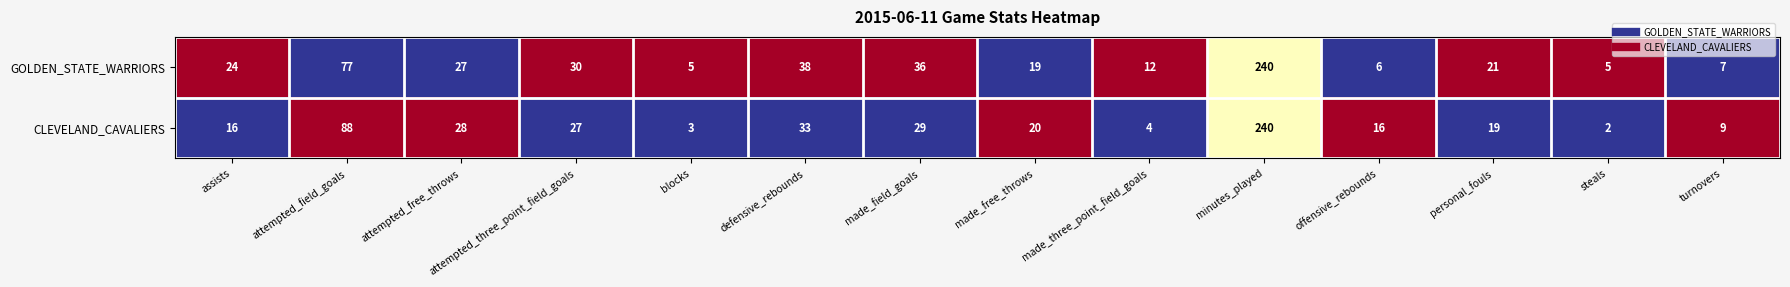

What is the difference between the highest and lowest values at steals?

3